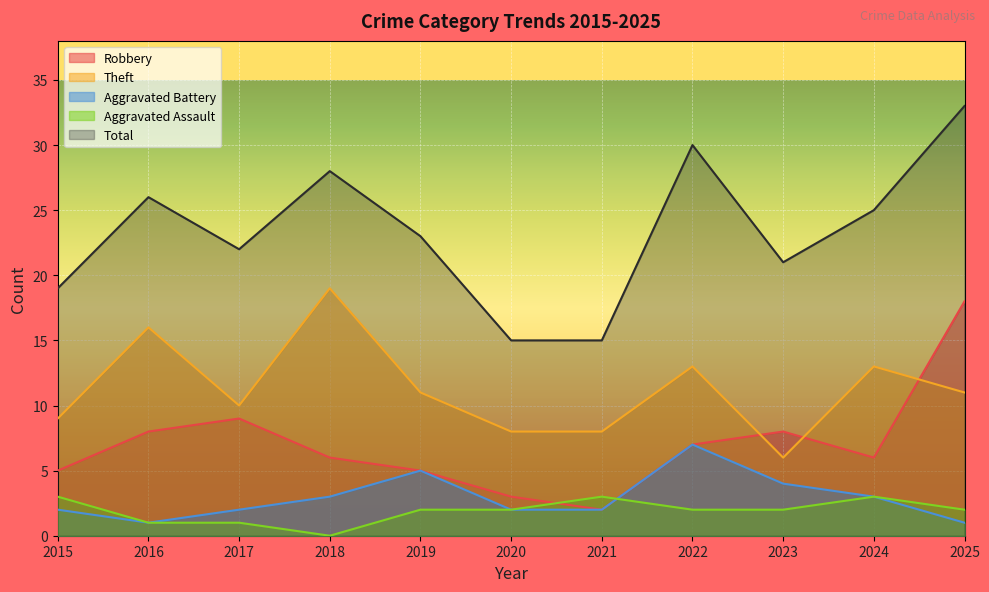

What are all the series names shown in the legend?

Robbery, Theft, Aggravated Battery, Aggravated Assault, Total